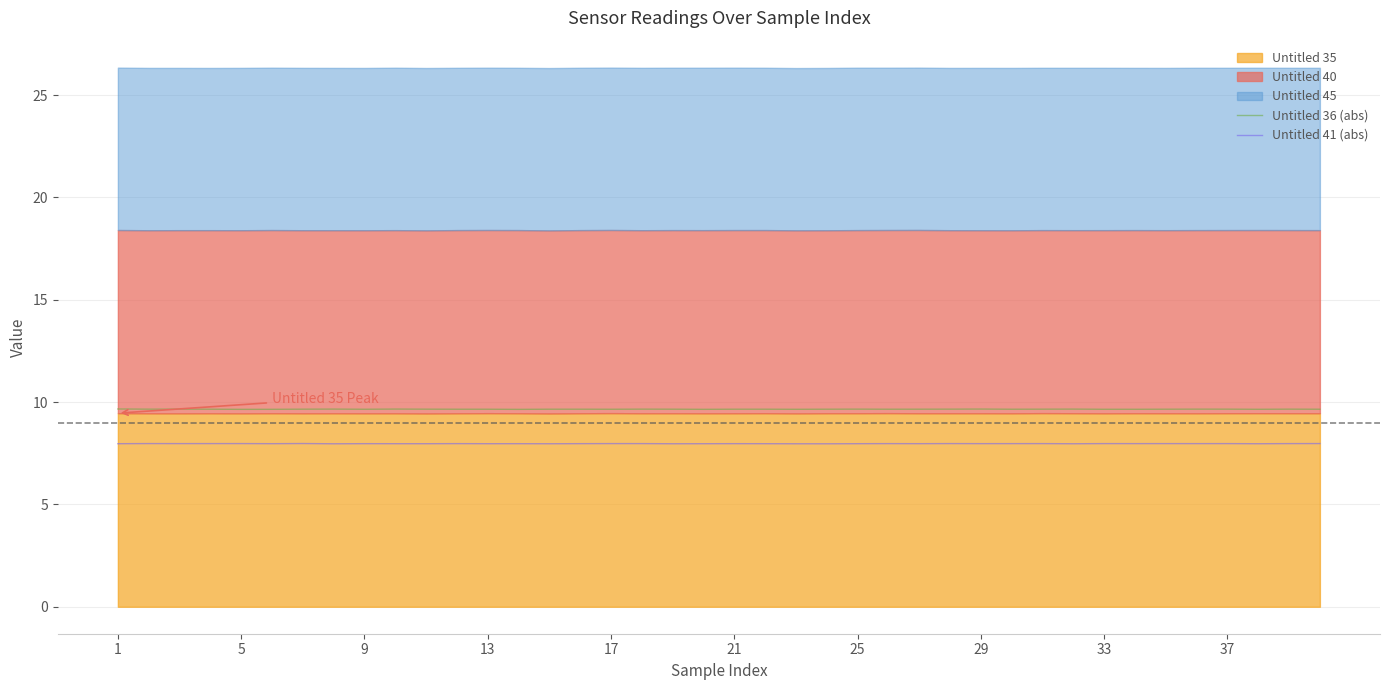

The Untitled 41 (abs) series shows 8.0 at 17. True or false?

True